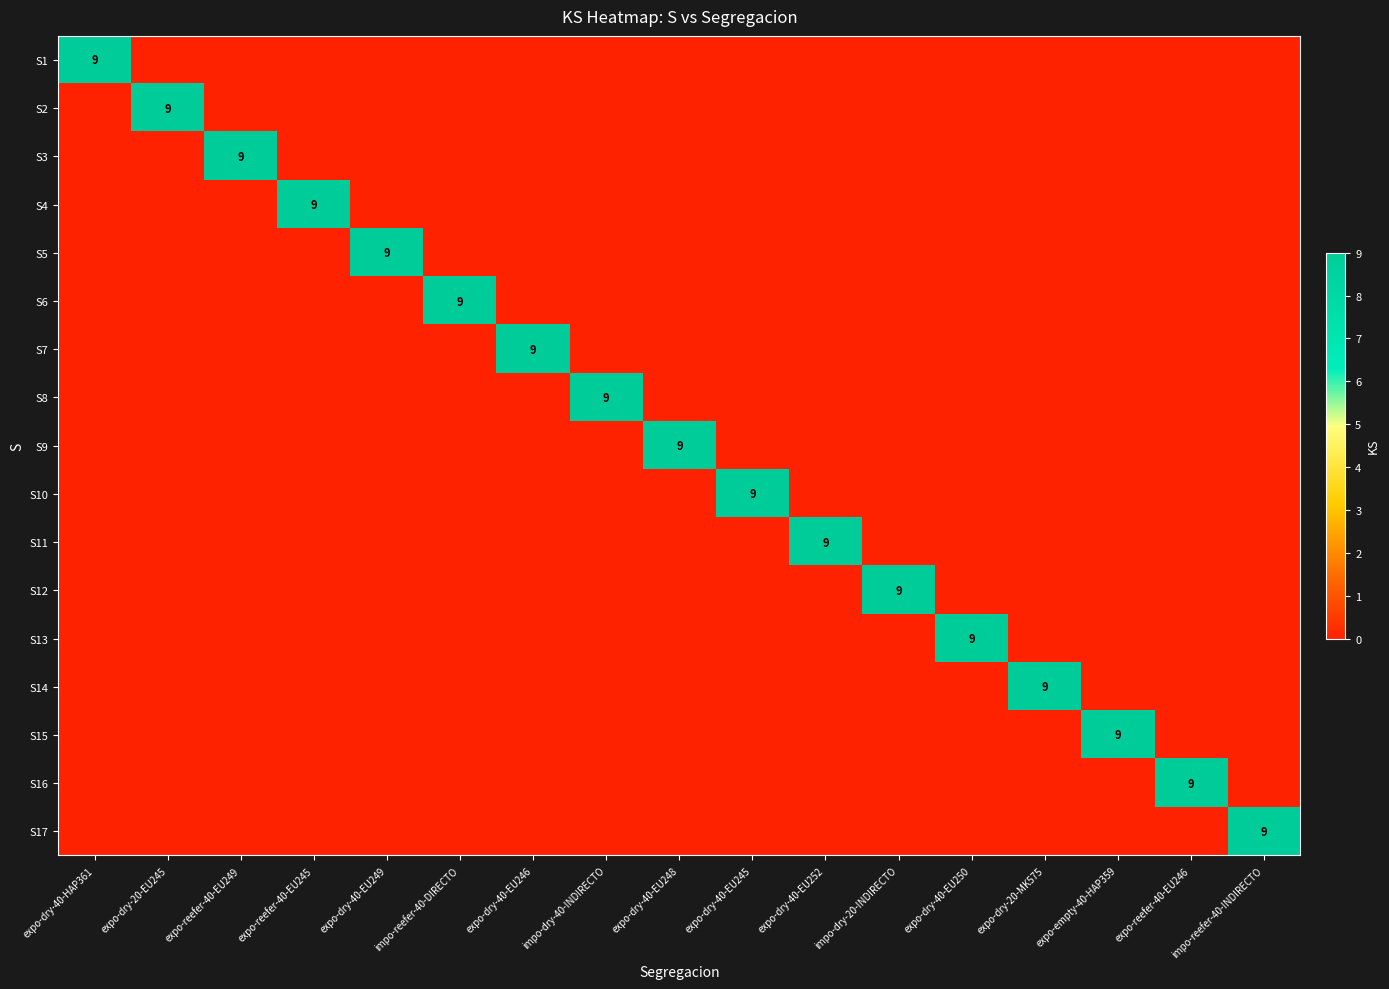

Which label corresponds to the smallest value in the chart?

expo-dry-20-EU245